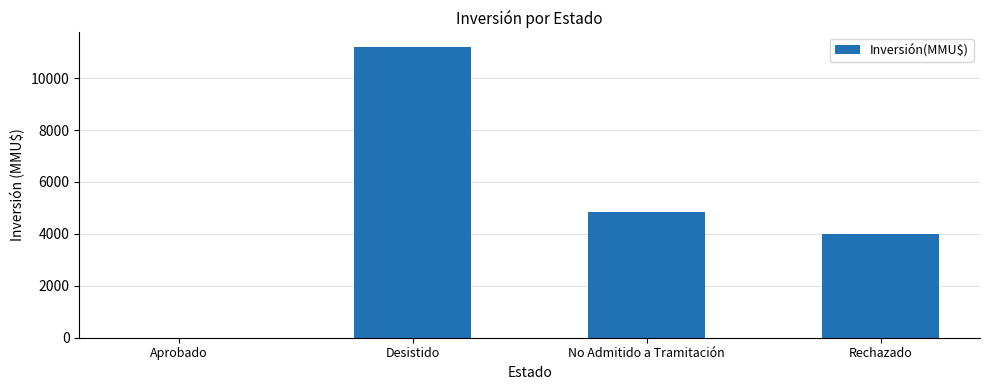

The chart shows a value of 0 at Aprobado. True or false?

True